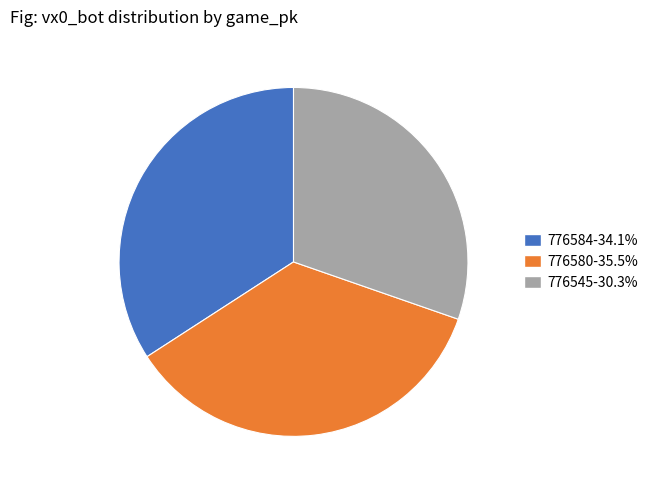

What is the largest slice in the pie chart?

776580